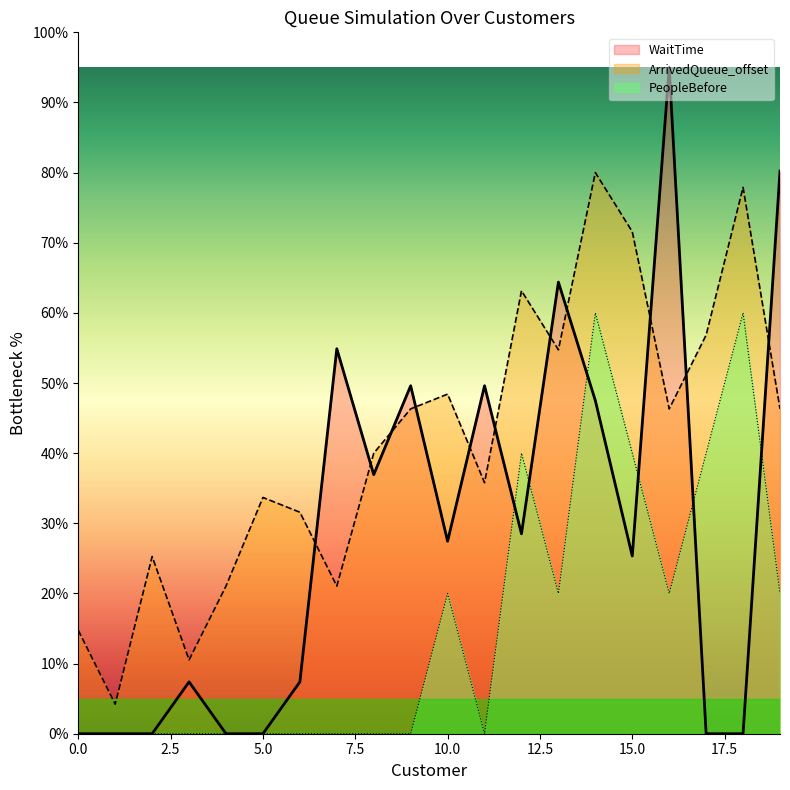

Where is ArrivedQueue_offset nearest to the value 42?

8